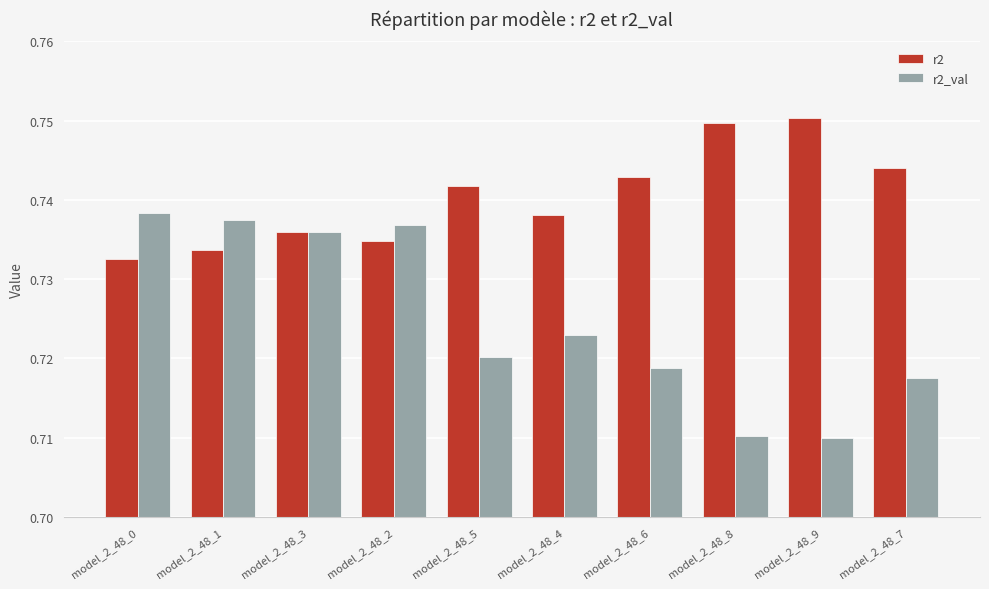

The r2 series shows 1.1 at model_2_48_0. True or false?

False